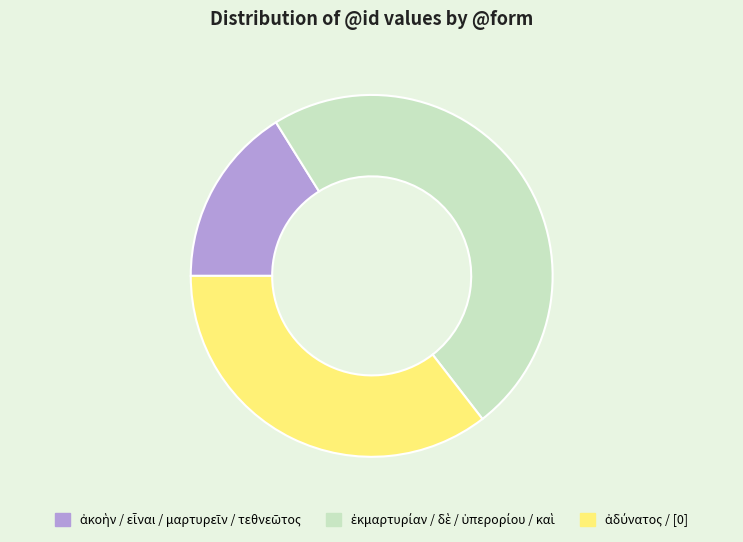

Does any single category account for the majority?

No